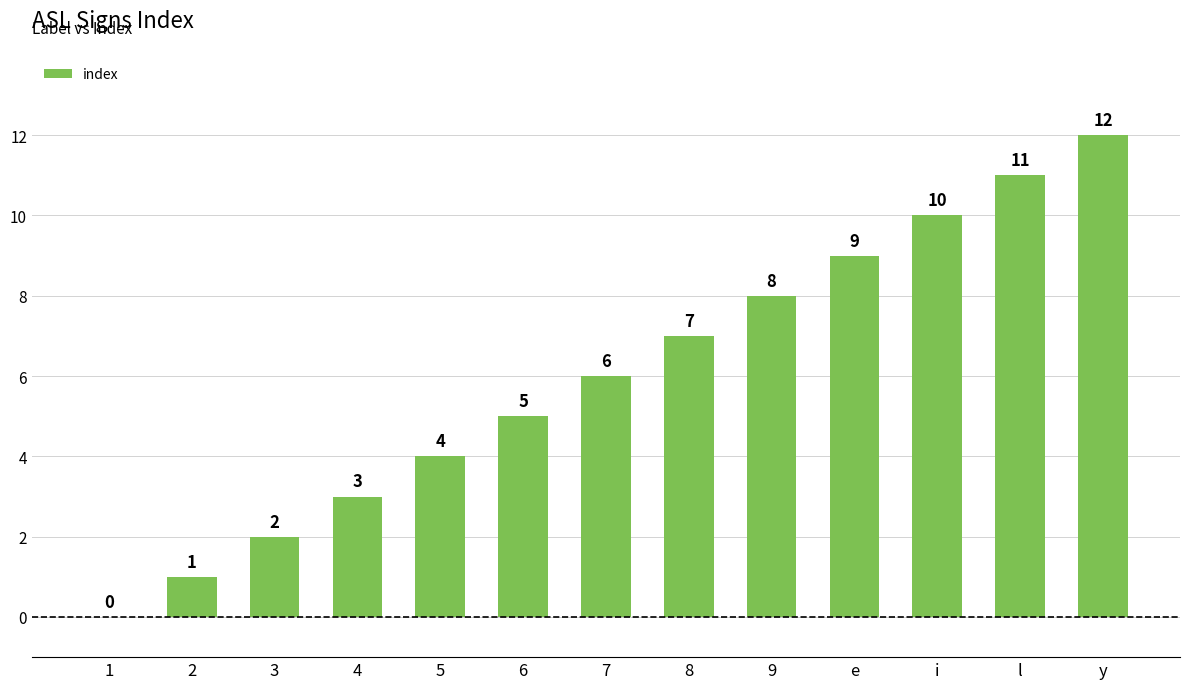

Are the bars horizontal?

No